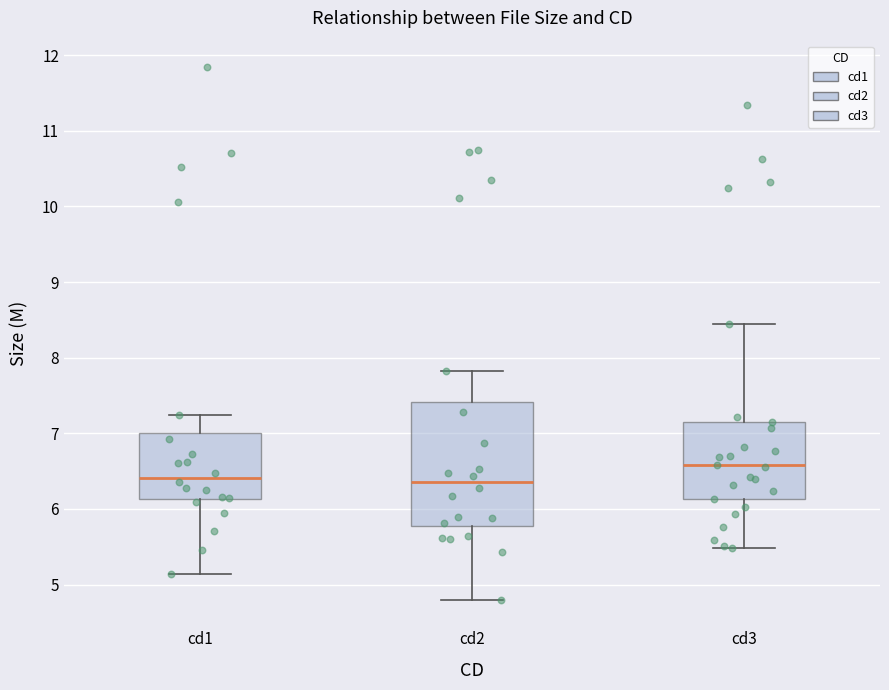

Reading left to right, transcribe this box plot: for each box, give where its median line is, the range the box spans, and where its two whiskers end, as read against the y-axis. The values are not printed on the chart, so give them approximately, as read against the axis.

cd1: median 6.4, box 6.1 to 7.0, whiskers 5.1 to 7.2
cd2: median 6.4, box 5.8 to 7.4, whiskers 4.8 to 7.8
cd3: median 6.6, box 6.1 to 7.2, whiskers 5.5 to 8.5